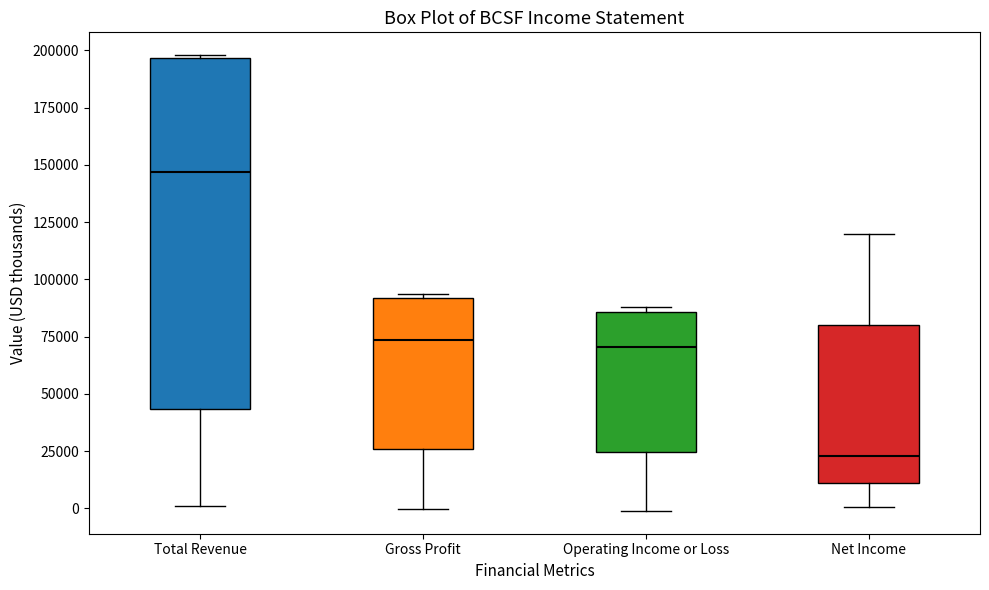

Reading left to right, transcribe this box plot: for each box, give where its median line is, the range the box spans, and where its two whiskers end, as read against the y-axis. The values are not printed on the chart, so give them approximately, as read against the axis.

Total Revenue: median 145000, box 45000 to 195000, whiskers 0 to 200000
Gross Profit: median 75000, box 25000 to 90000, whiskers 0 to 95000
Operating Income or Loss: median 70000, box 25000 to 85000, whiskers 0 to 90000
Net Income: median 25000, box 10000 to 80000, whiskers 0 to 120000